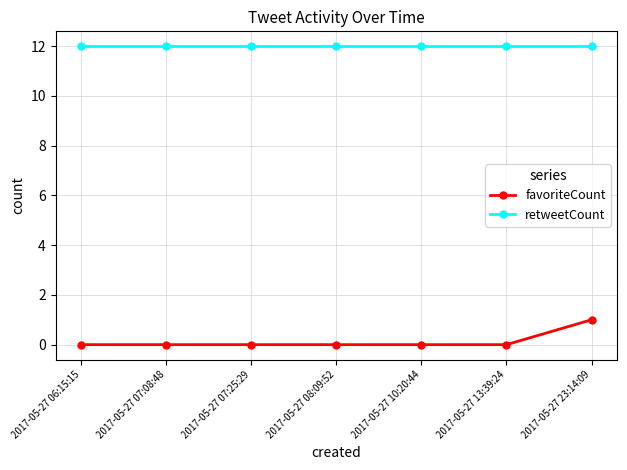

What are all the series names shown in the legend?

favoriteCount, retweetCount